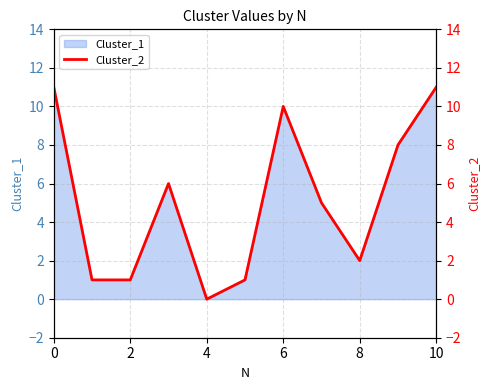

The Cluster_1 series shows 18 at 0. True or false?

False